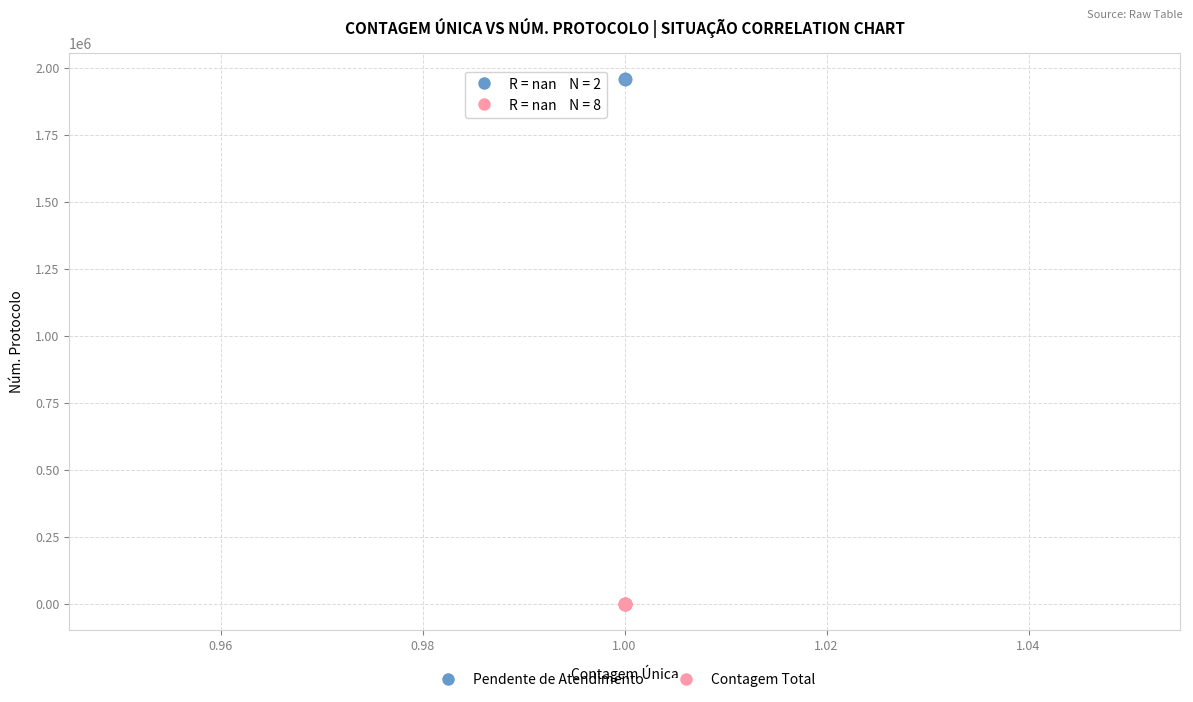

What are all the series names shown in the legend?

Pendente de Atendimento, Contagem Total